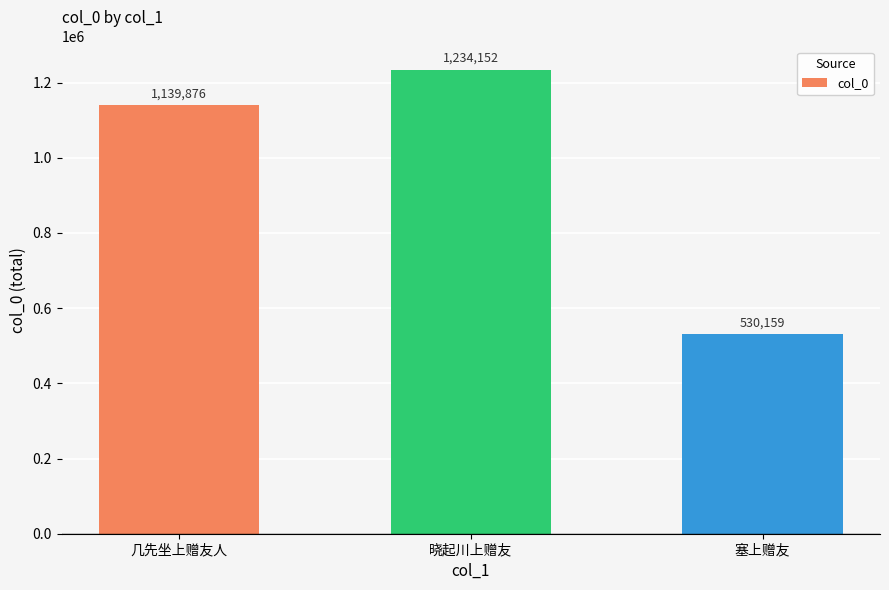

How many bars are there in total?

3